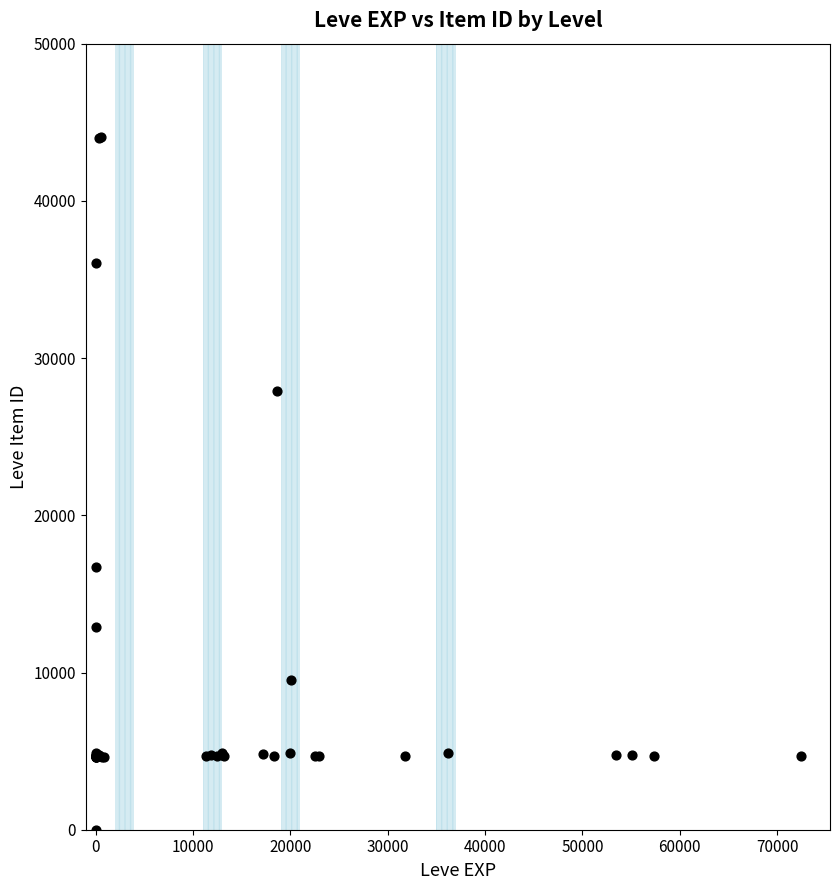

What Y value in the scatter plot is closest to 22050?

16734